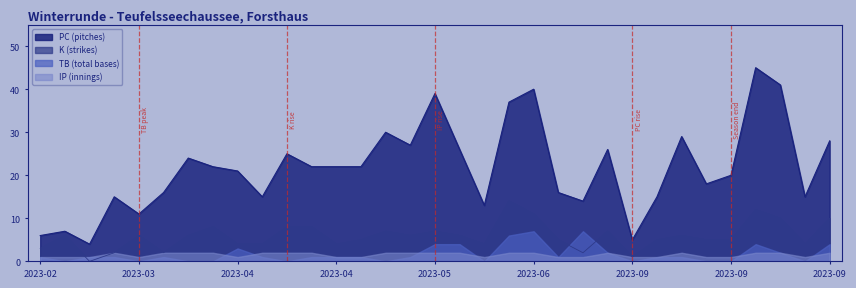

True or false: PC and K cross at least once.

False